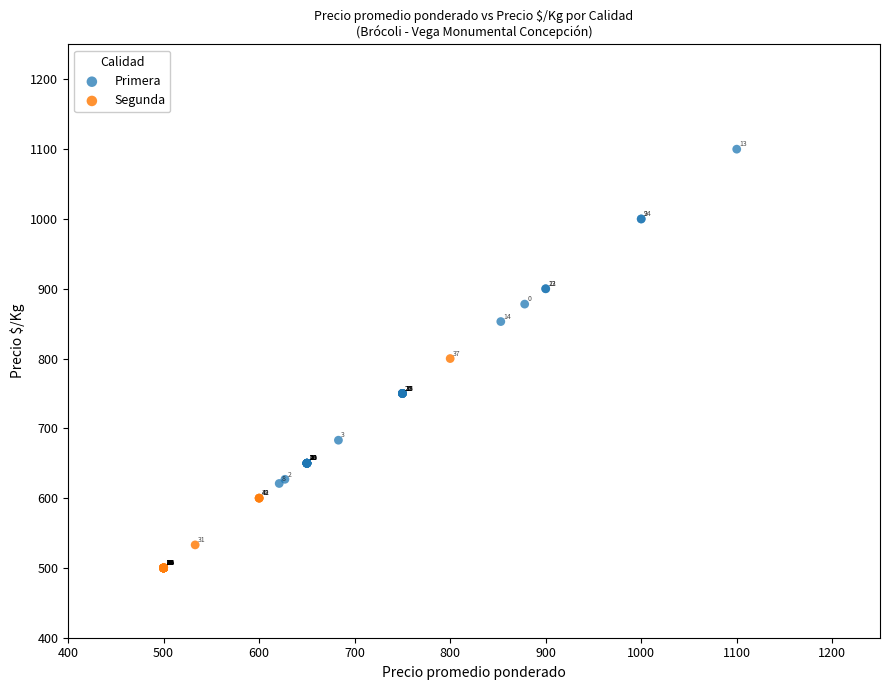

What are all the series names shown in the legend?

Primera, Segunda